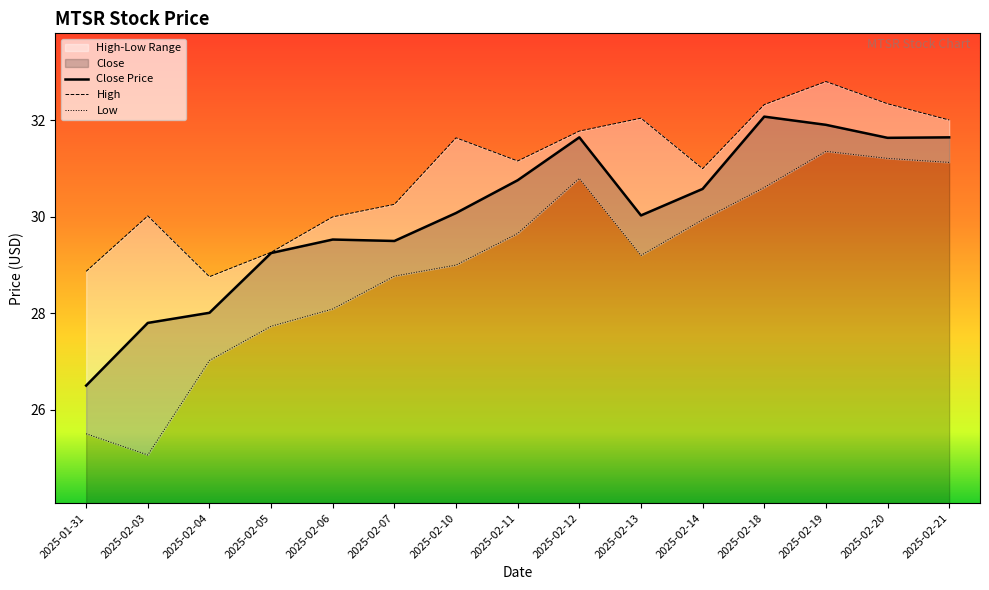

True or false: Low and High intersect in this chart.

False